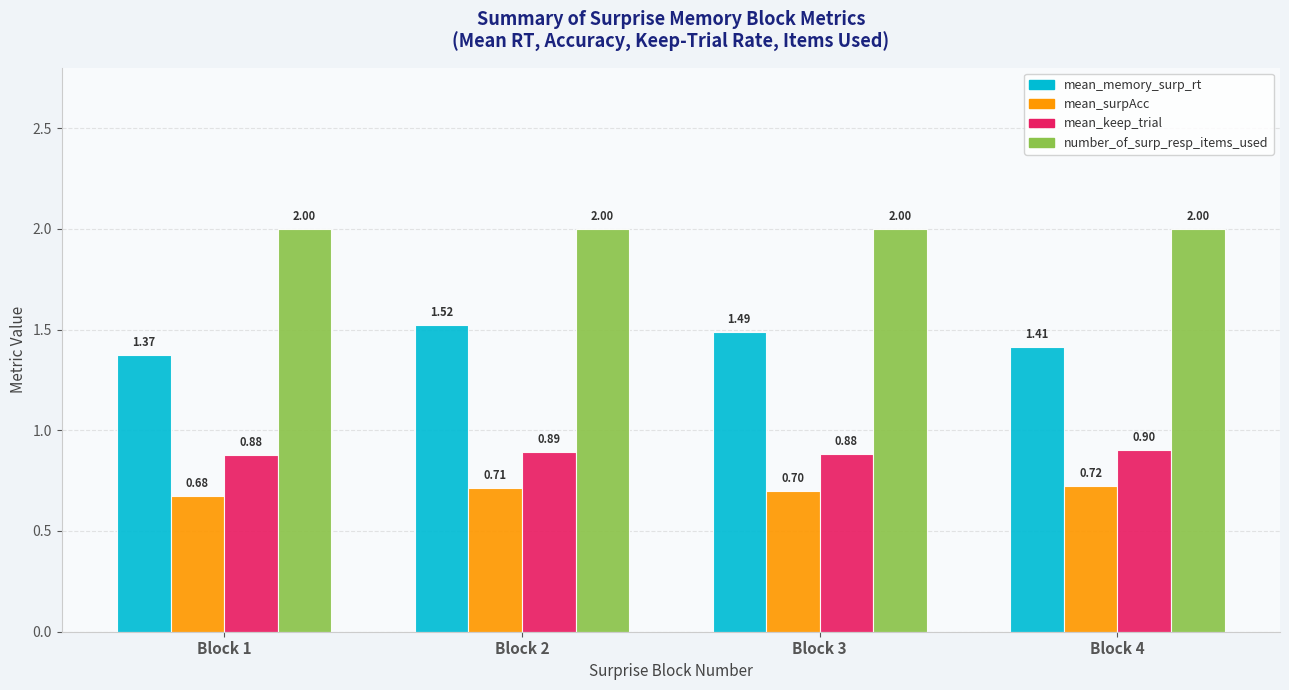

Between Block 1 and Block 2, which series saw the biggest shift?

mean_memory_surp_rt